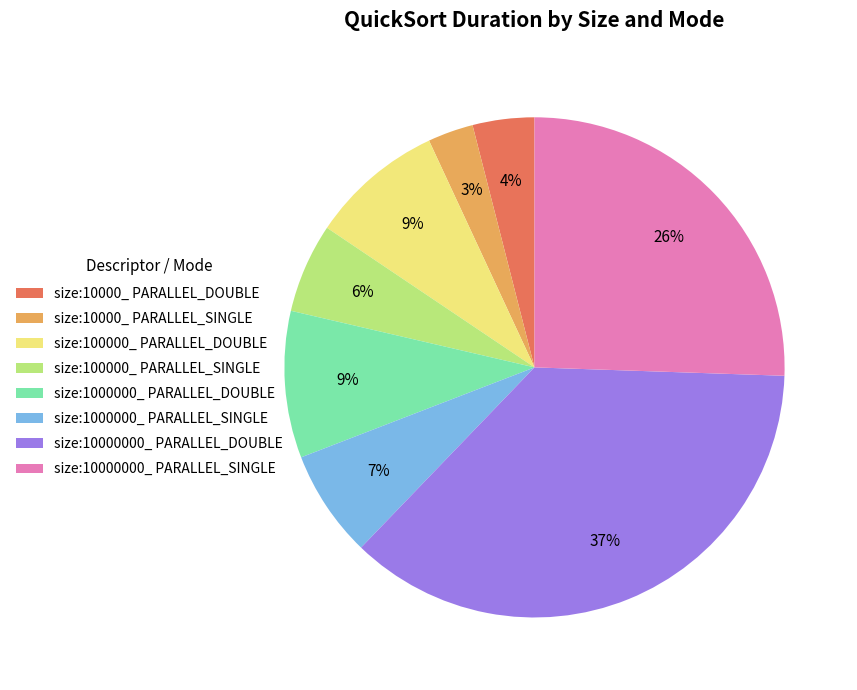

Which slice is the smallest?

size:10000_ PARALLEL_SINGLE